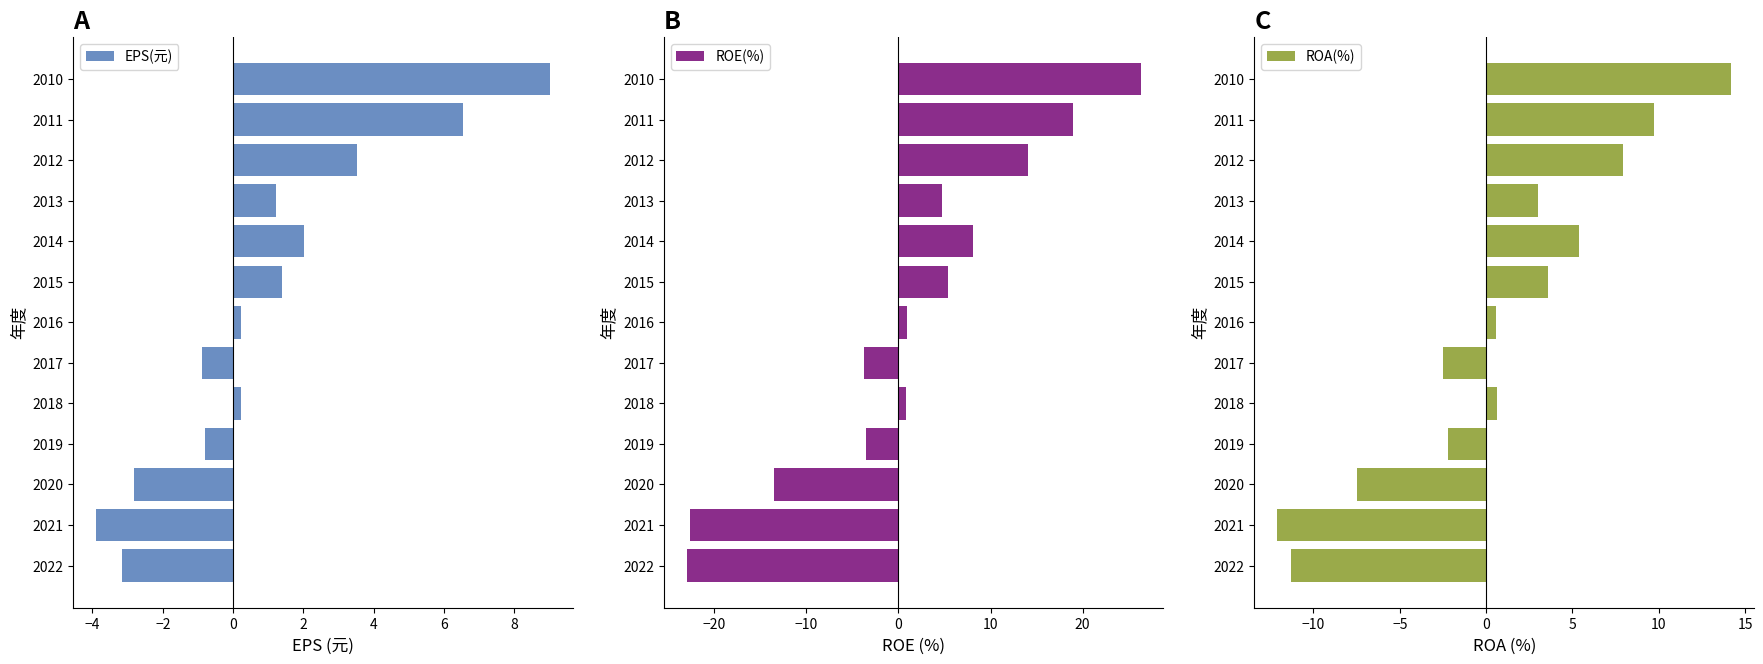

At which label does ROE(%) reach its peak?

2010